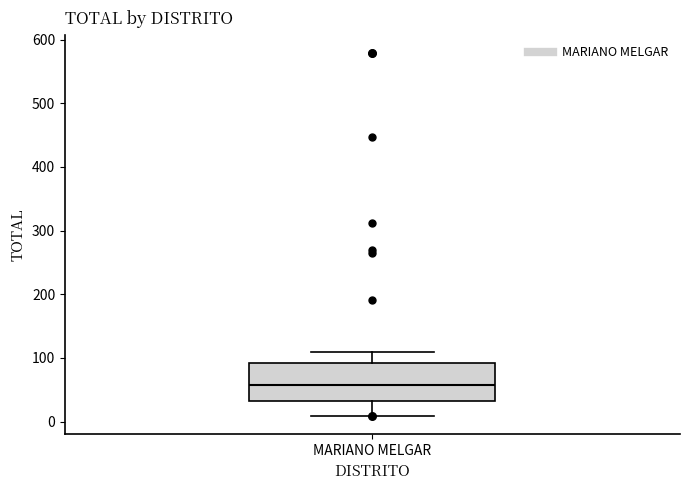

Transcribe this box plot: give where the median line is, the range the box spans, and where the two whiskers end, as read against the y-axis. The values are not printed on the chart, so give them approximately, as read against the axis.

median 60, box 30 to 90, whiskers 10 to 110